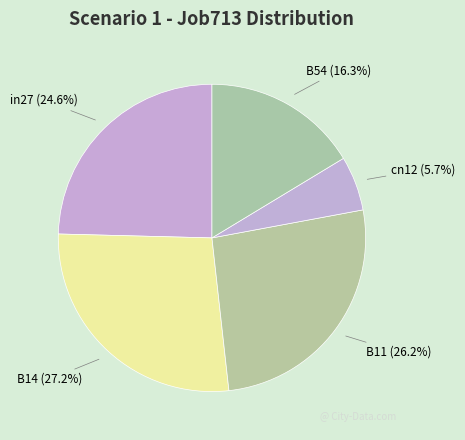

What portion of the pie excludes B54?

83.7%